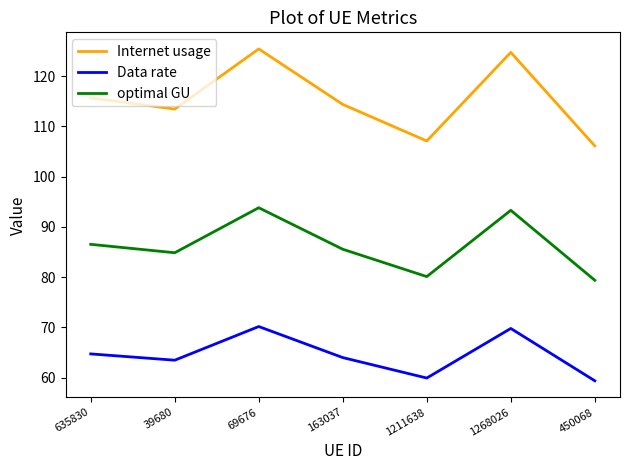

What is the spread (max minus min) of values at 69676?

55.2